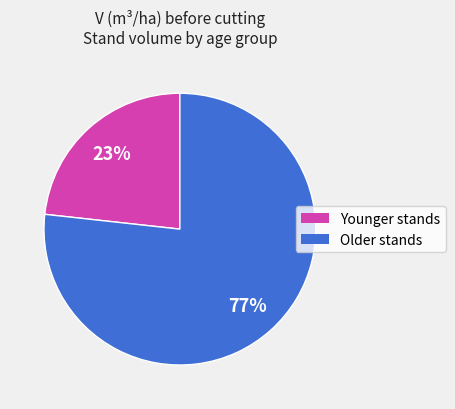

How many segments does this pie chart have?

2